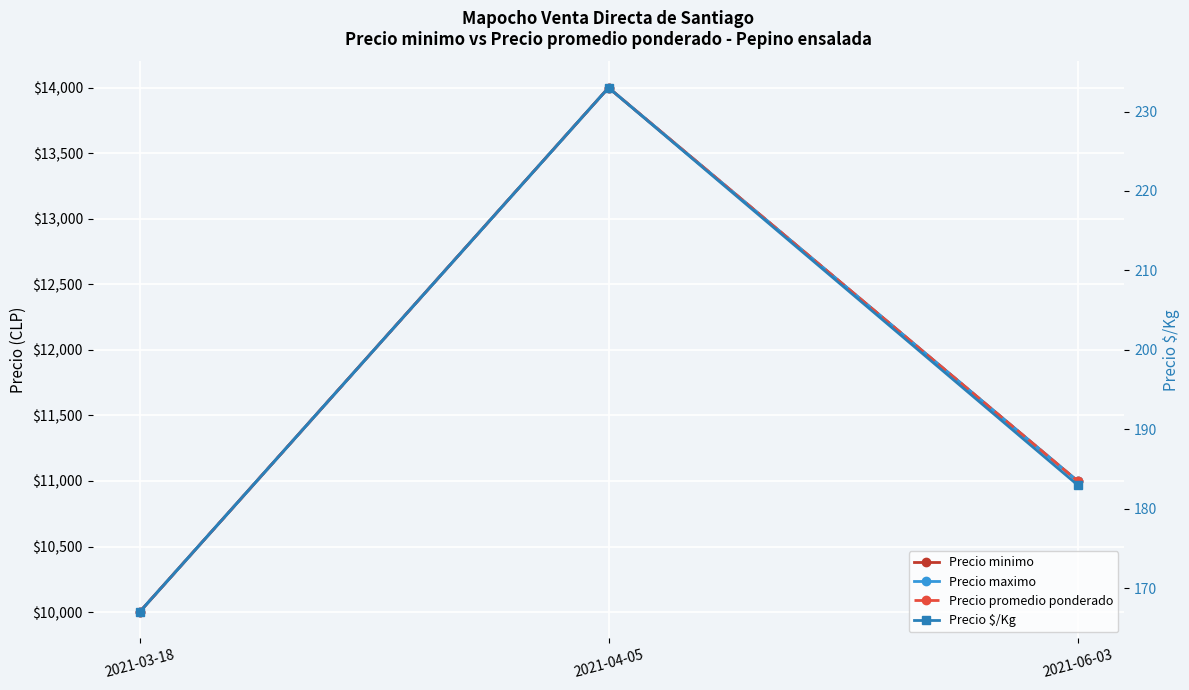

Which category has the highest value in the Precio $/Kg series?

2021-04-05